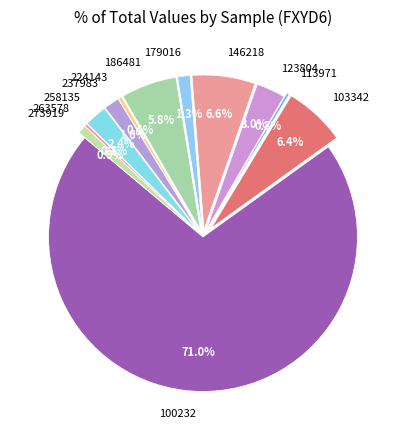

Is the sum of 103342 and 237983 greater than half?

No